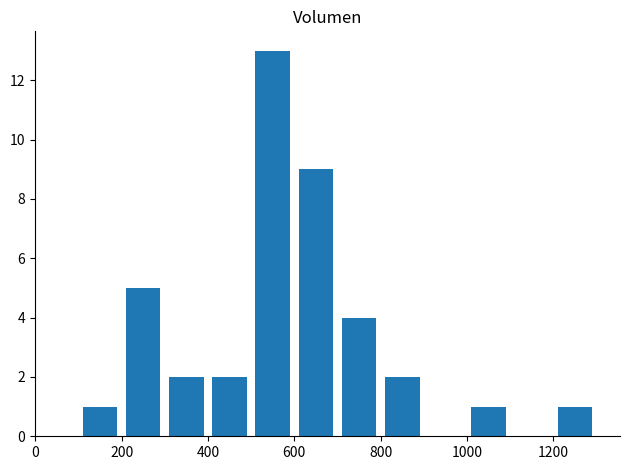

What is the greatest value displayed?

13